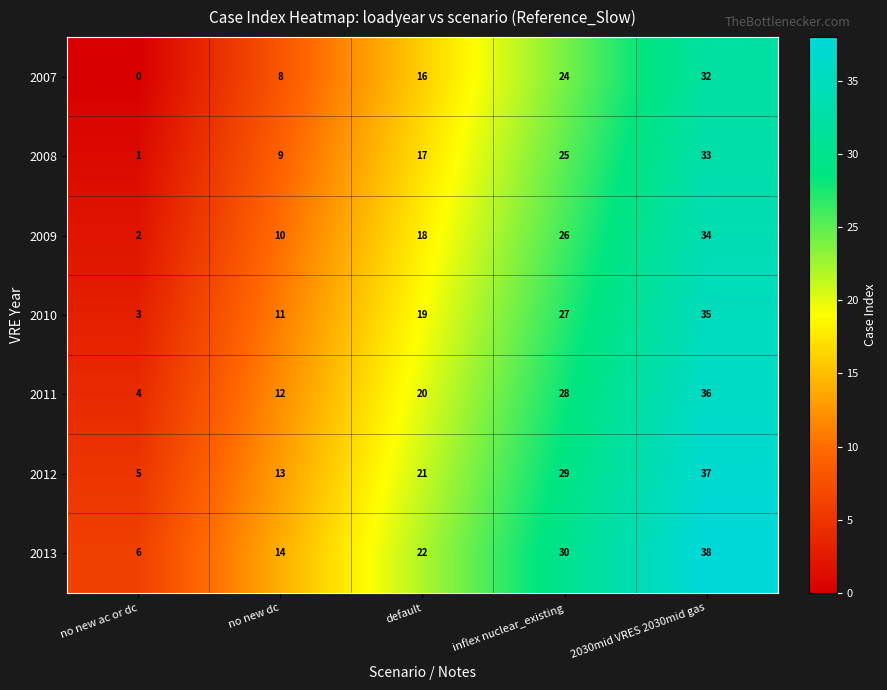

Rank the series by their average value, from lowest to highest.

2007, 2008, 2009, 2010, 2011, 2012, 2013